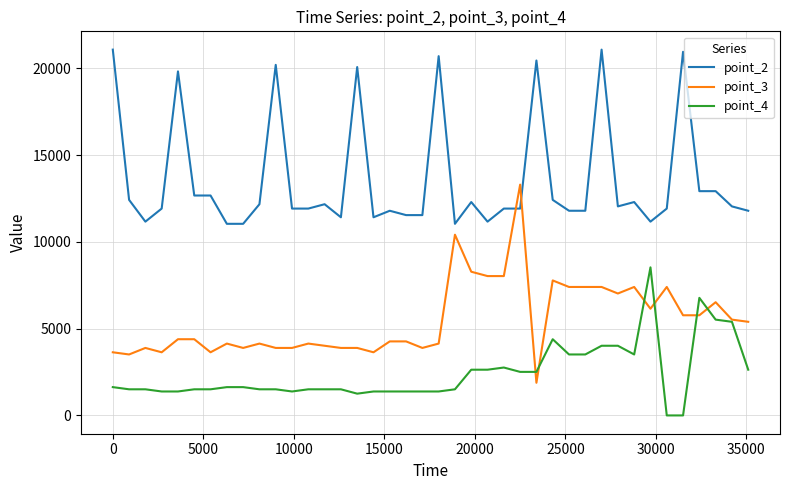

Which series has the largest total across all categories?

point_2